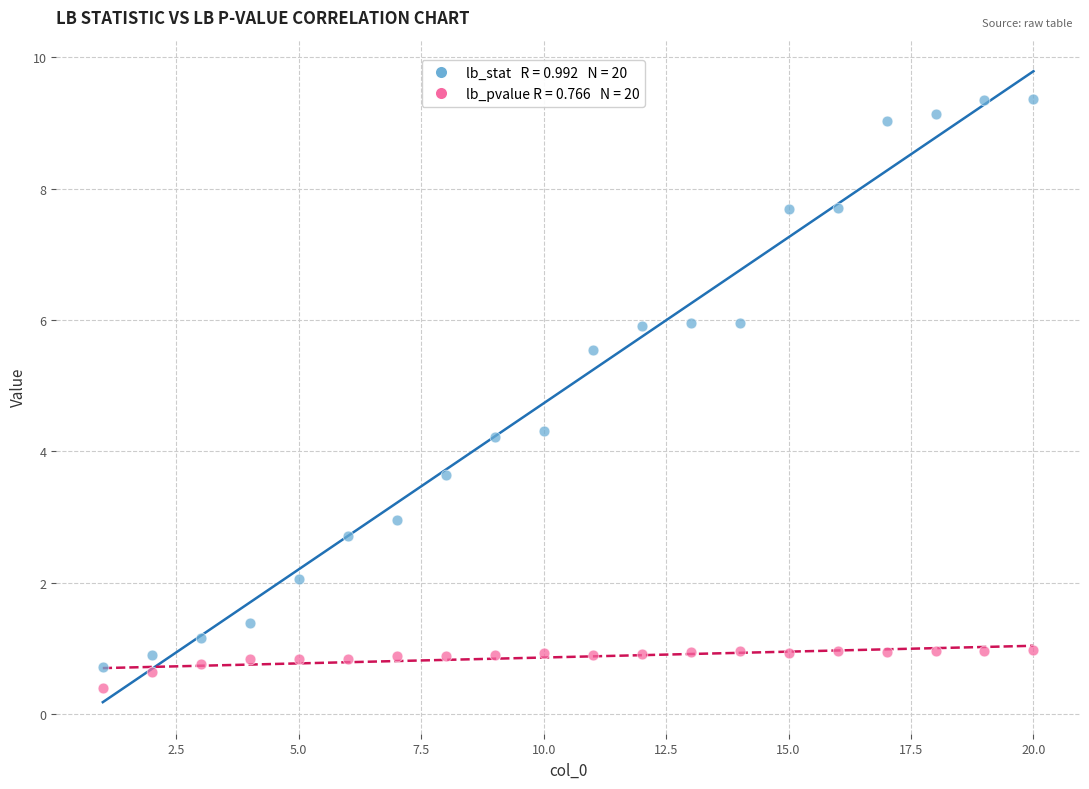

Across all data points, what is the range of X values (max minus min)?

19.0